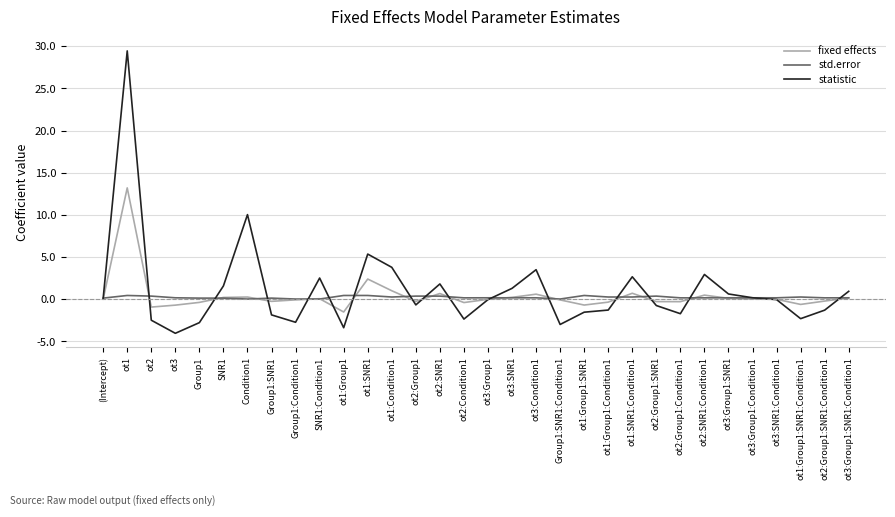

Count the number of data series in this chart.

3